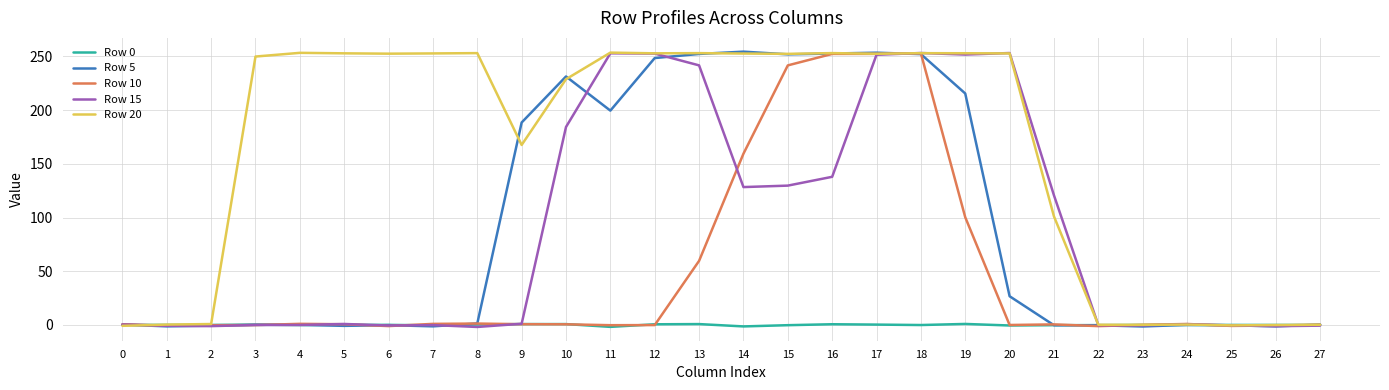

How many series are shown in this chart?

5